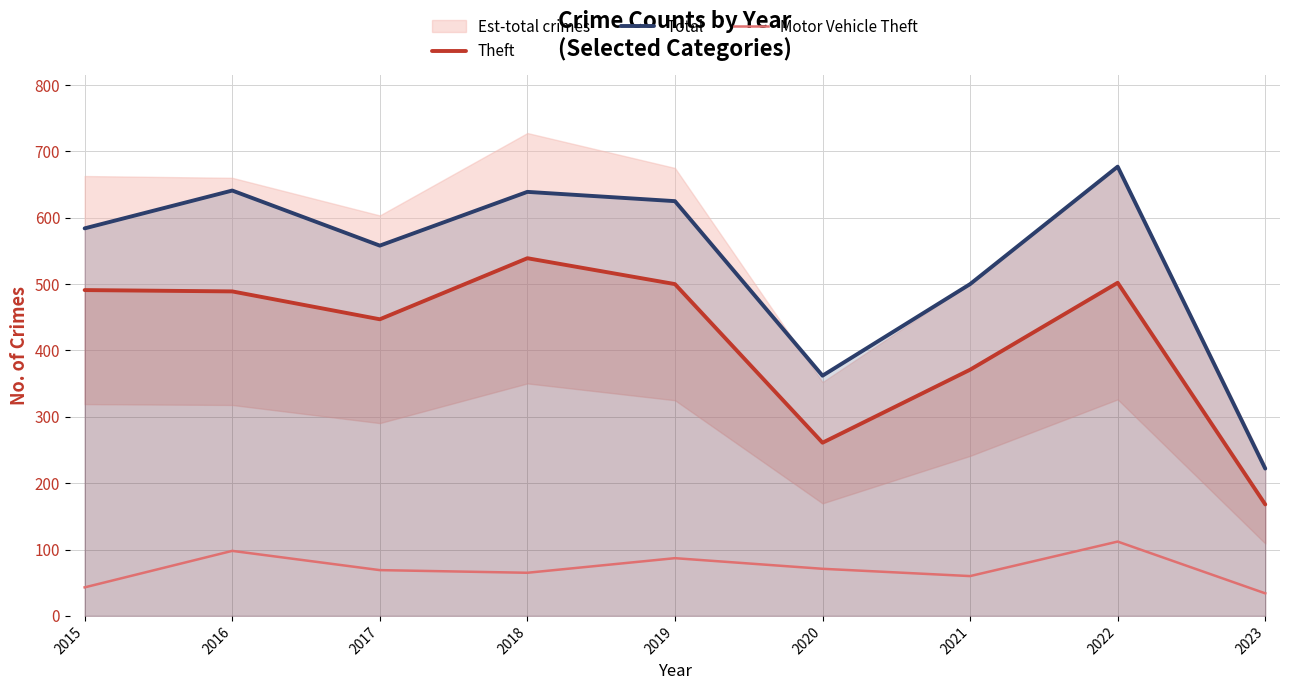

What is the average value of the Theft series?

419